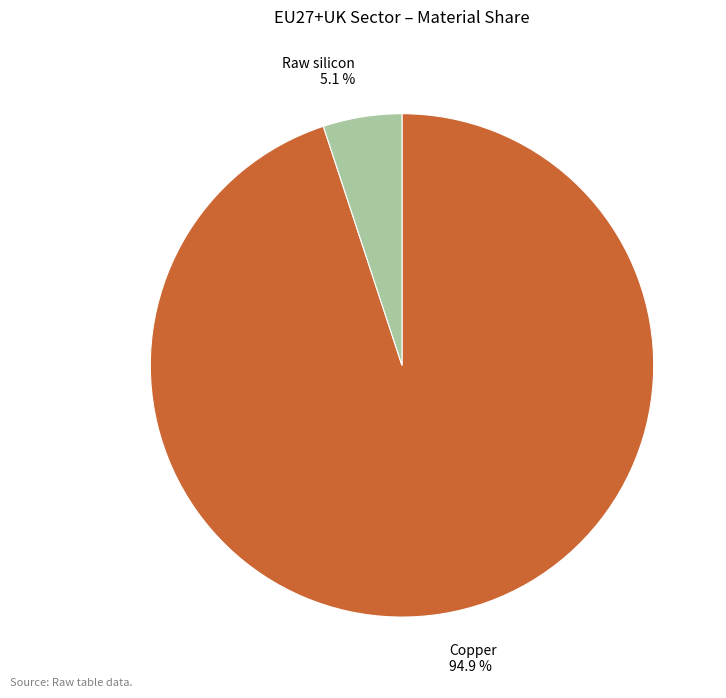

Rank the categories by value from lowest to highest.

Raw silicon 5.1 %, Copper 94.9 %